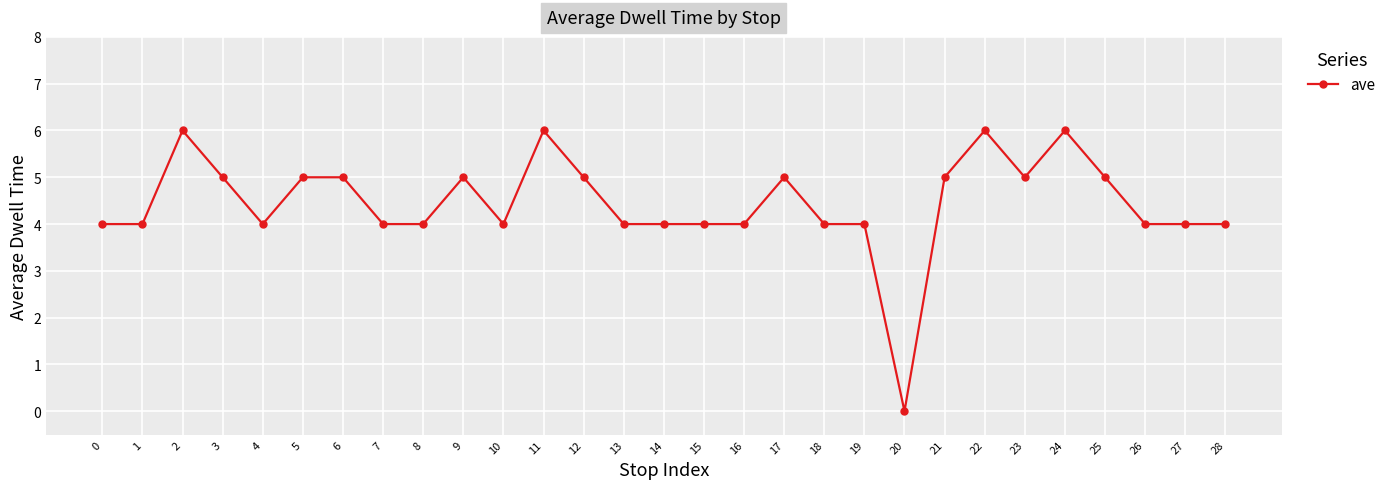

Count the number of data series in this chart.

1